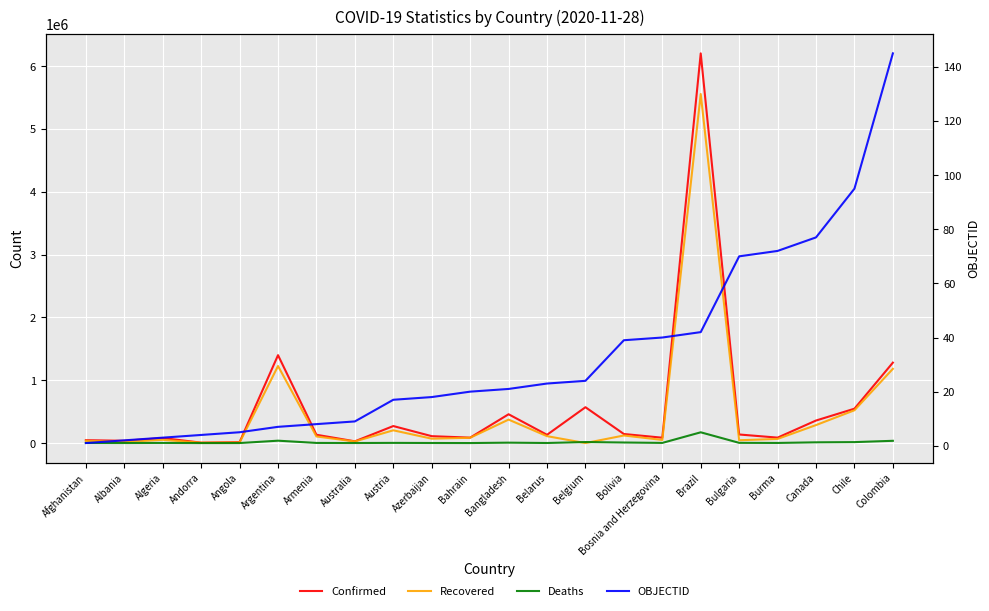

How many values in the Confirmed series are below 132346?

11